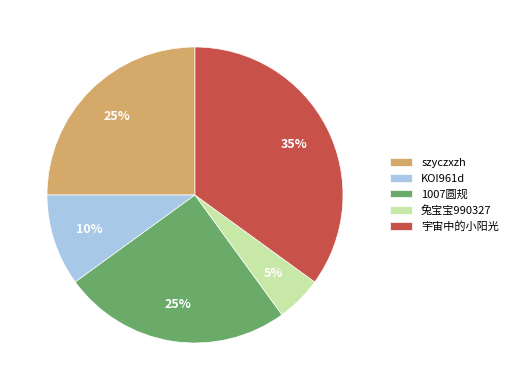

What percentage is the 1007圆规 slice, to the nearest percent?

25%